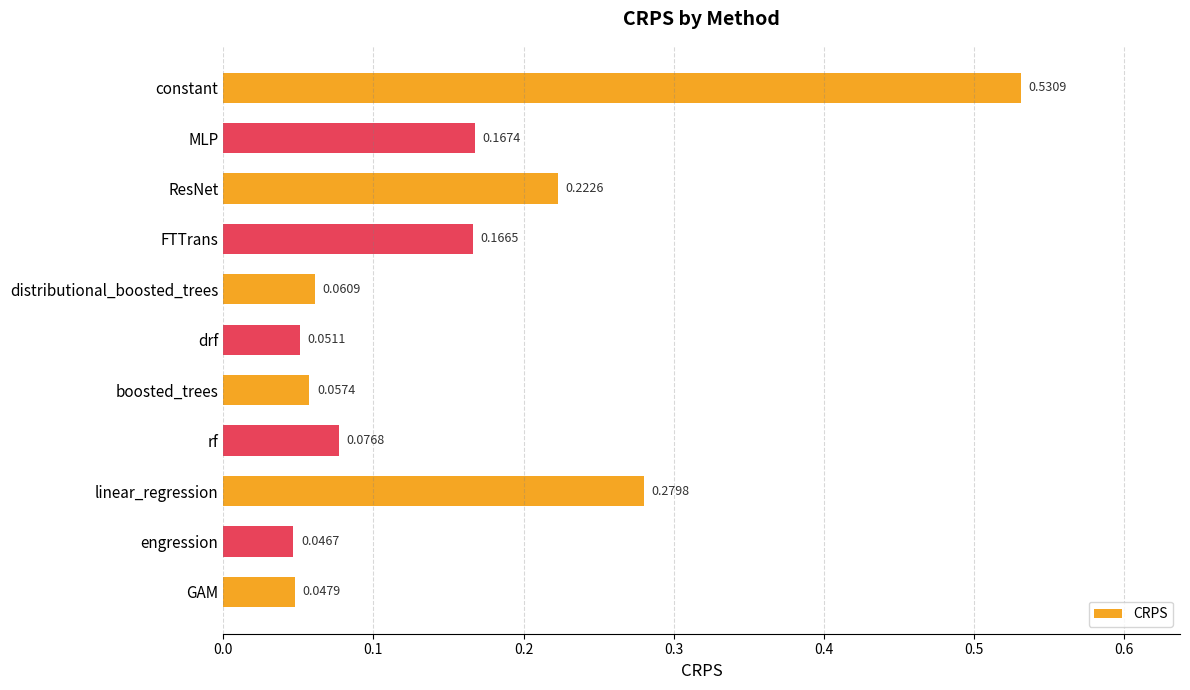

How many bars are there in total?

11